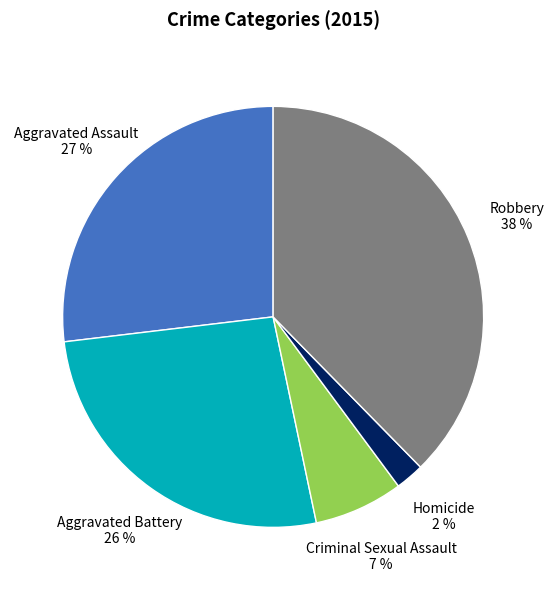

To the nearest percent, what percentage of the pie is Criminal Sexual Assault?

7%